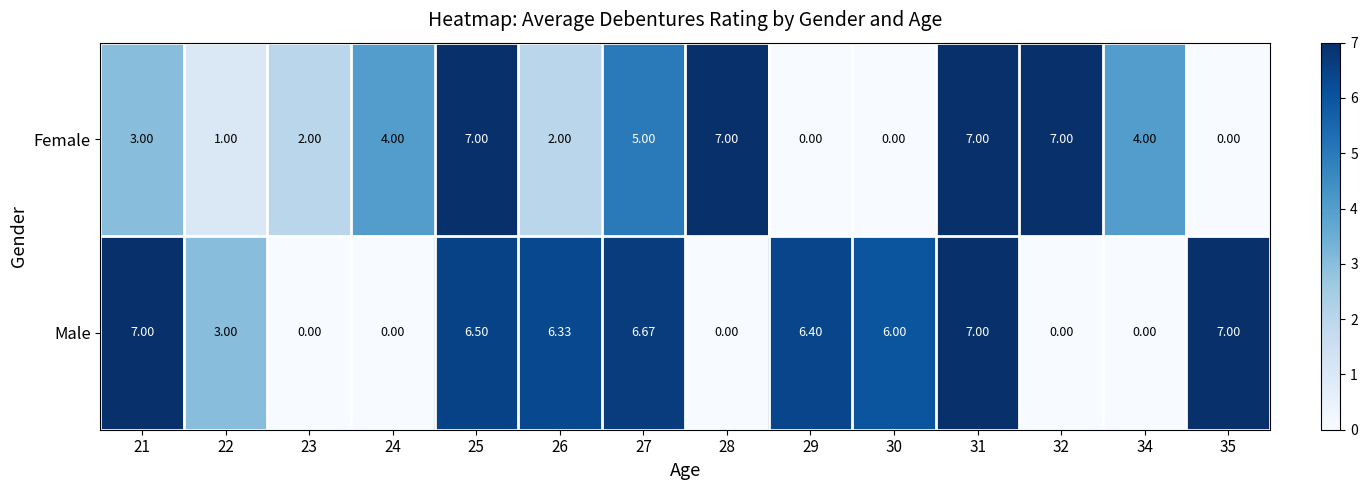

Which series changed the most between 27 and 28?

Male